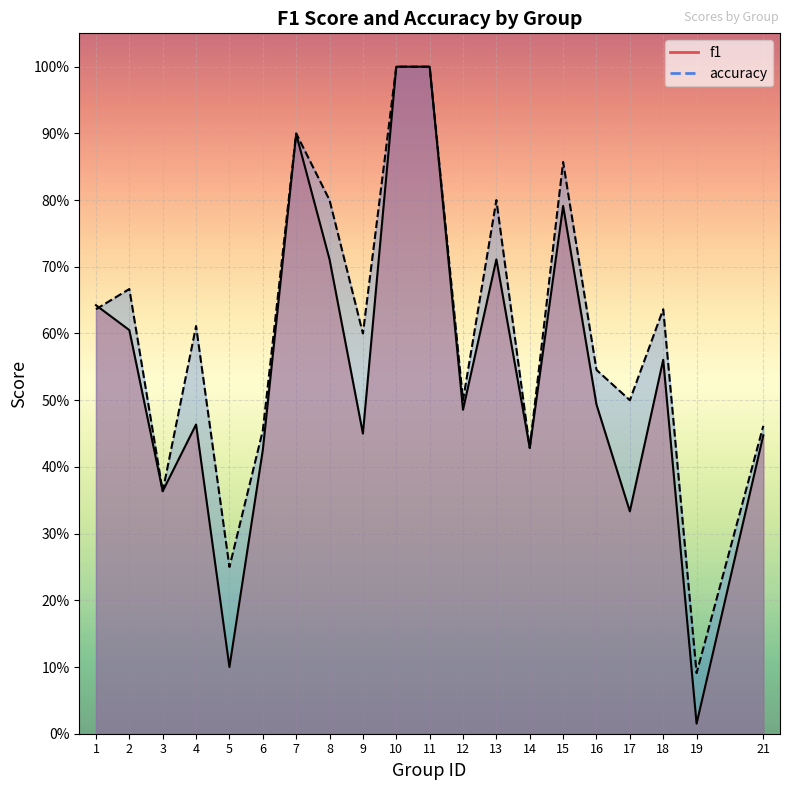

What is the difference between the second highest and second lowest values in the f1 series?

0.9